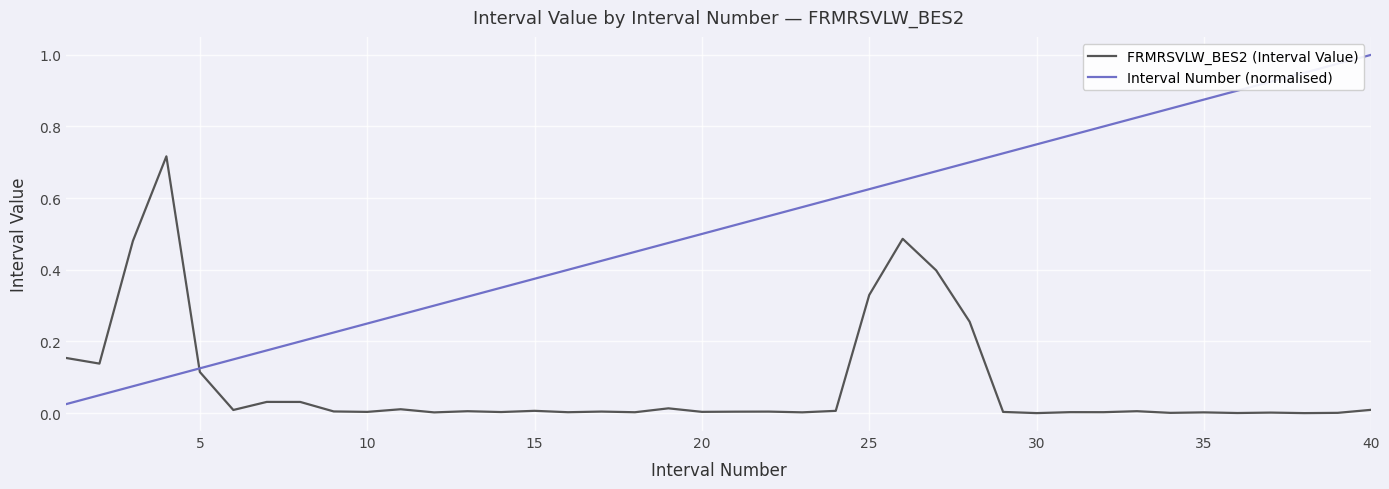

Rank the series by their maximum value, from highest to lowest.

Interval Number (normalised), FRMRSVLW_BES2 (Interval Value)